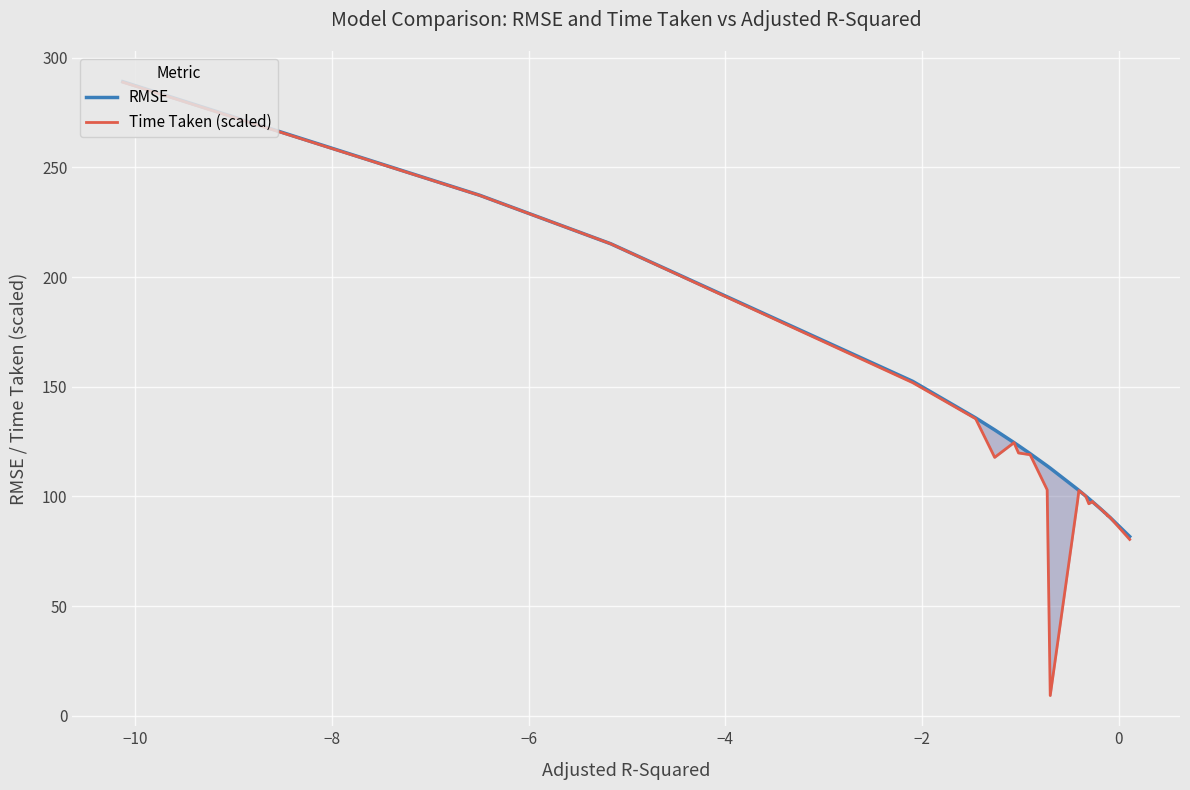

Count the number of data series in this chart.

2